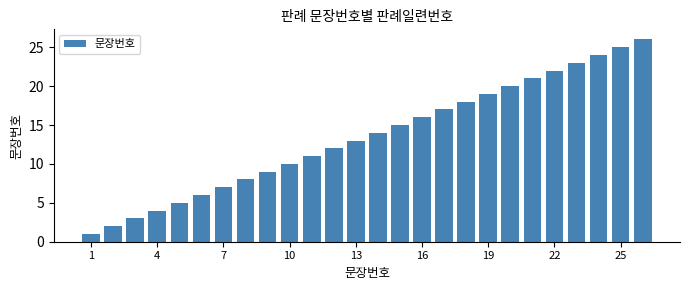

What is the average value?

14